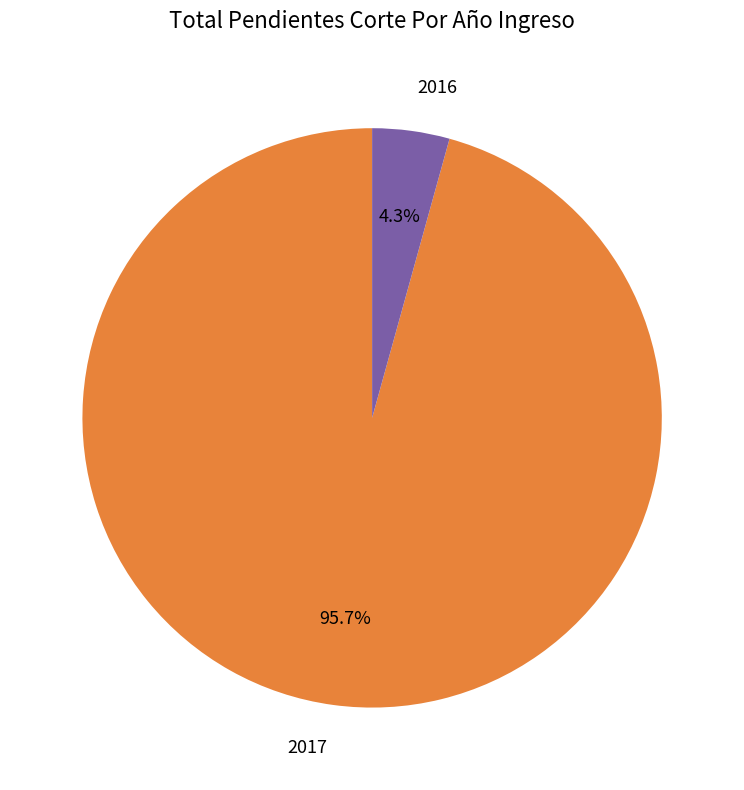

What percentage do 2017 and 2016 together represent?

100.0%